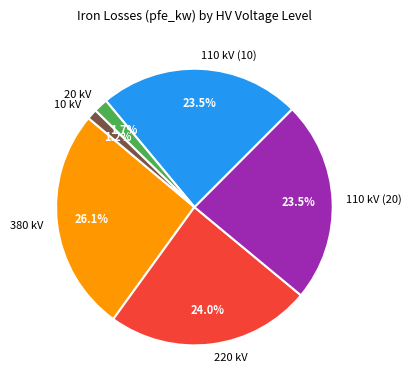

How many segments does this pie chart have?

6